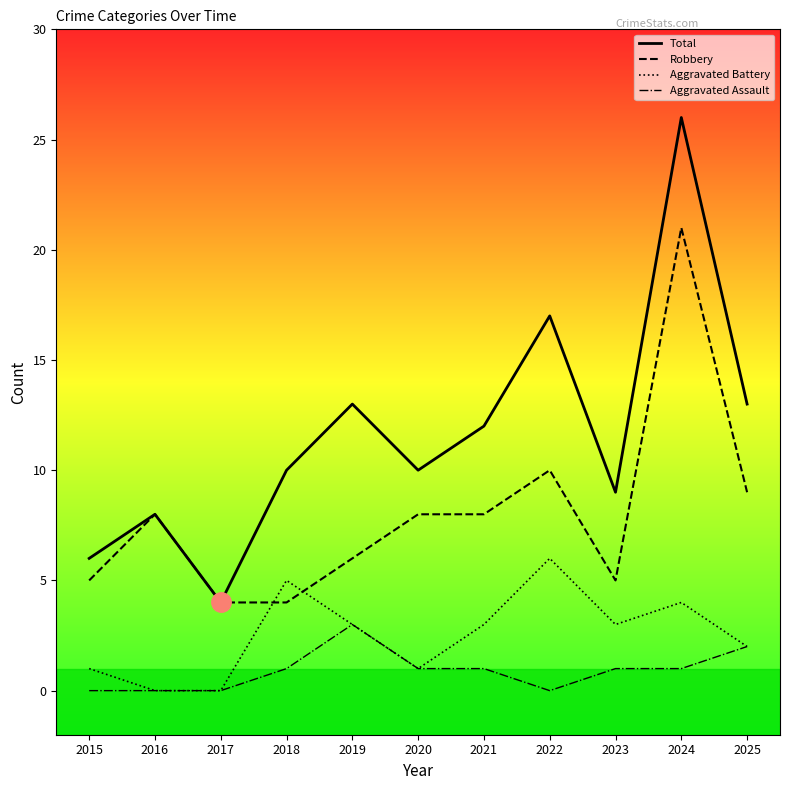

Is the value of Total at 2016 greater than the value of Robbery at 2017?

Yes